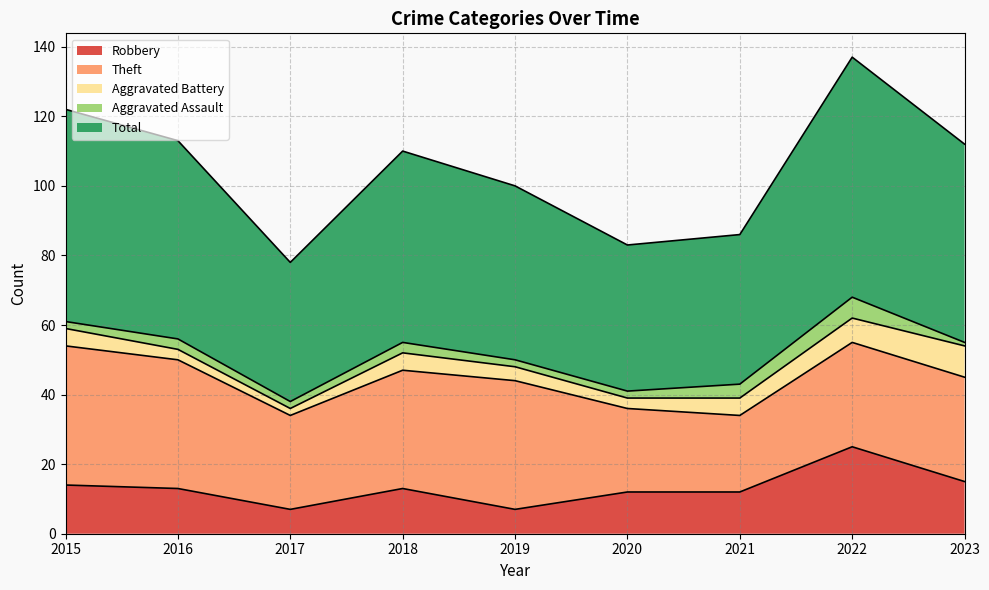

What is the value of the Aggravated Battery point at the 4th from the left?

5